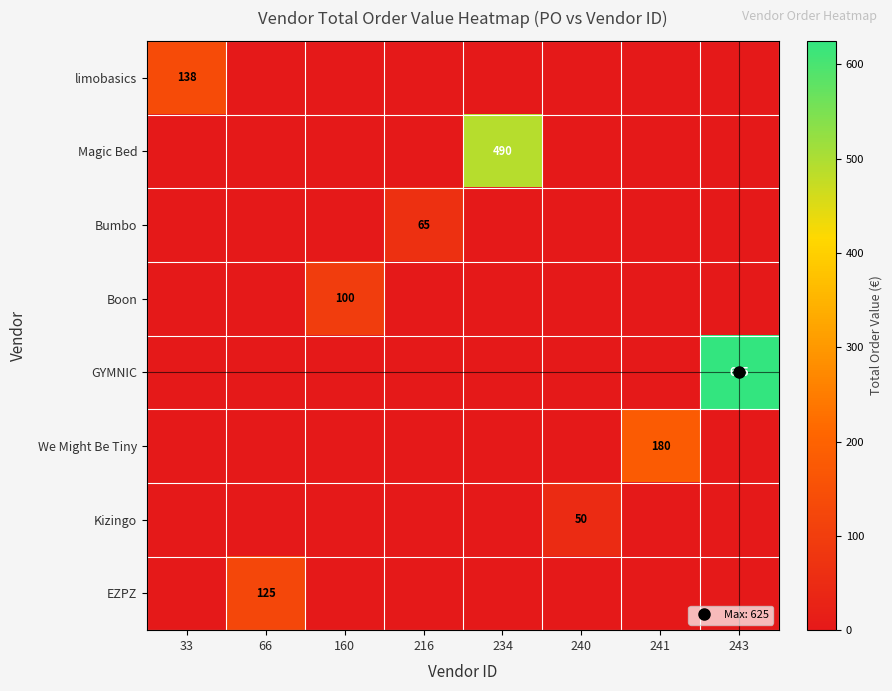

What is the maximum value shown in the chart?

625.0